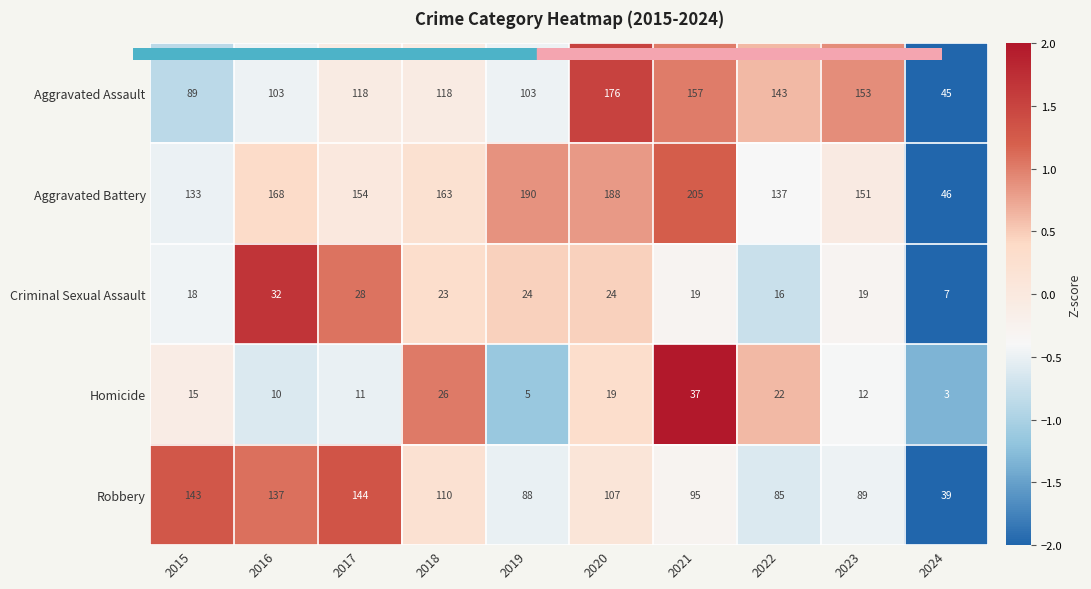

How many data points does each series have?

10